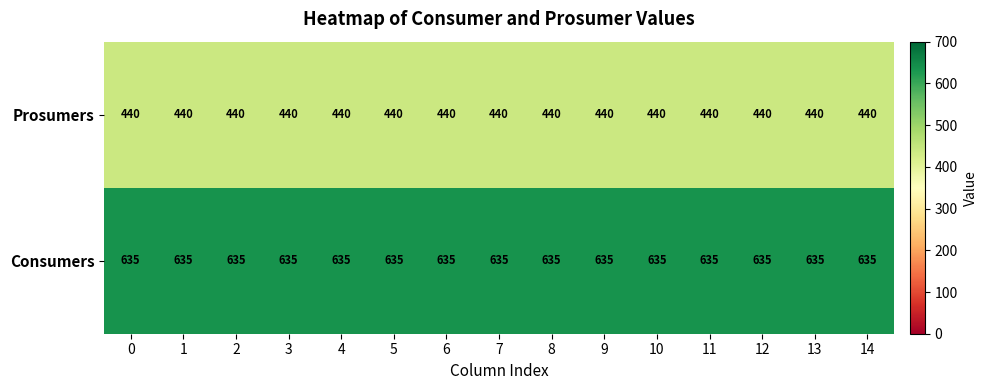

Is it true that Consumers equals 380 at 14?

False